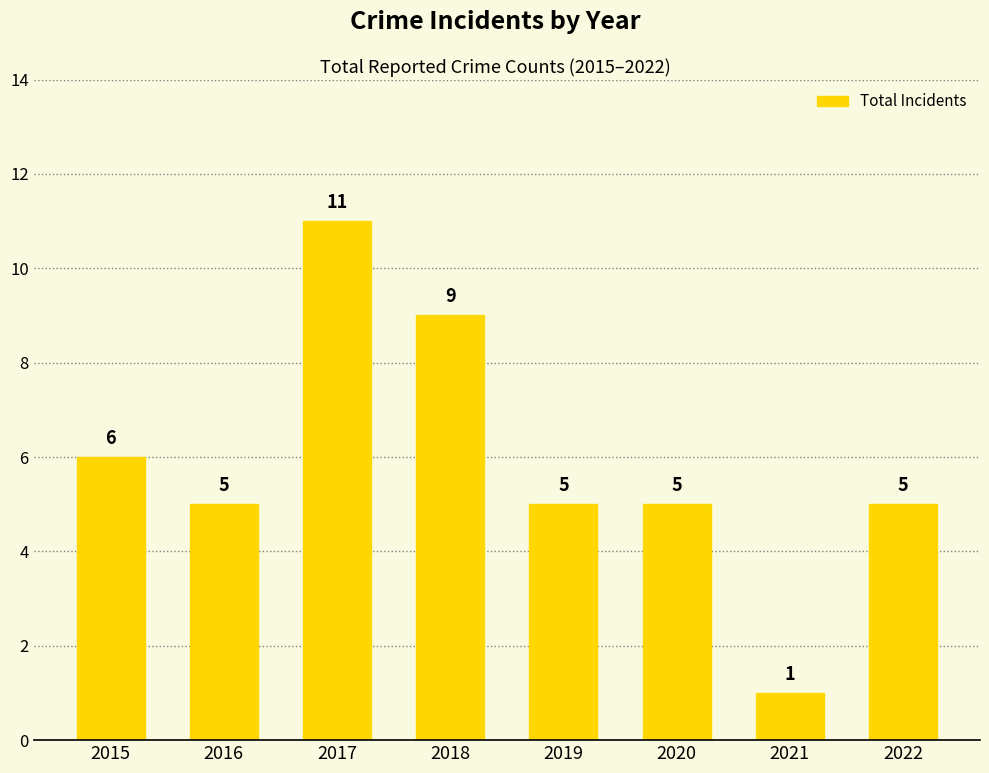

What is the value of the 3rd bar from the left?

11